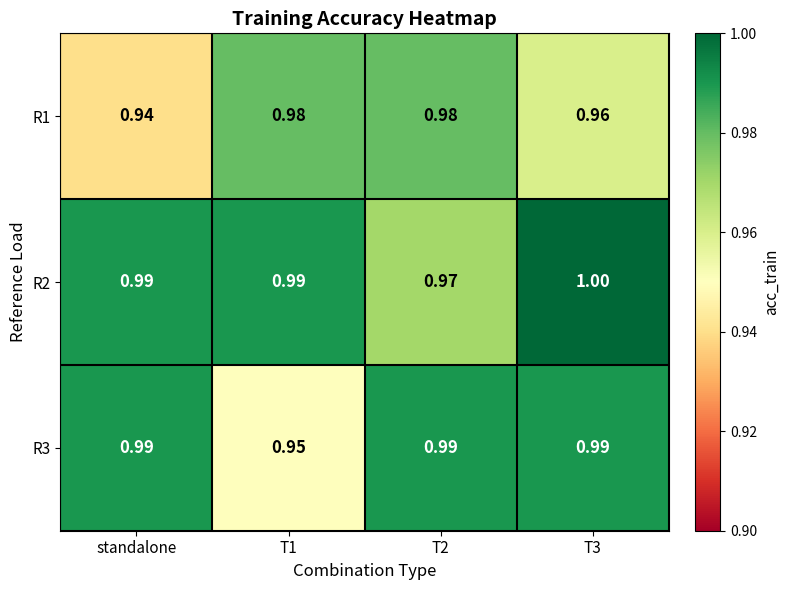

Count the number of categories in the chart.

4